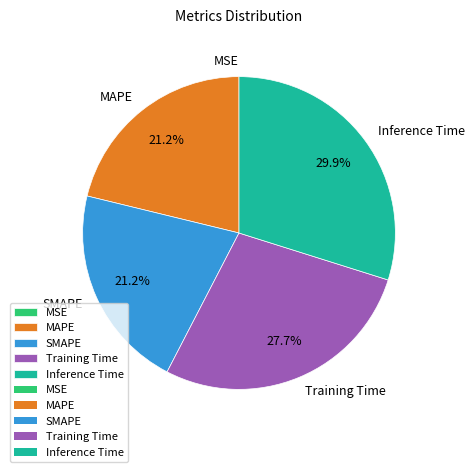

Between Inference Time and Training Time, which is larger?

Inference Time